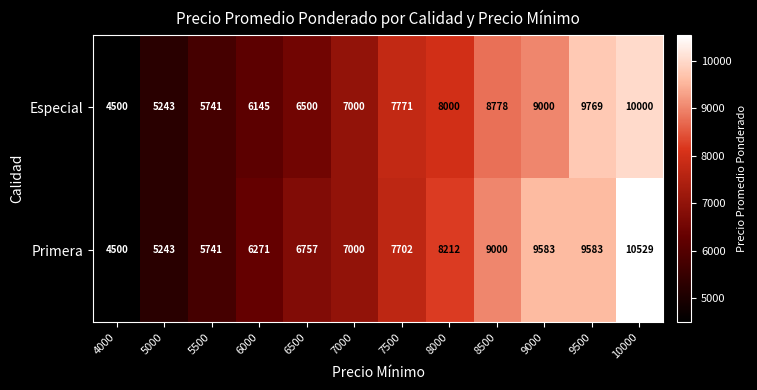

Rank the series at 8500 from lowest to highest value.

Especial, Primera